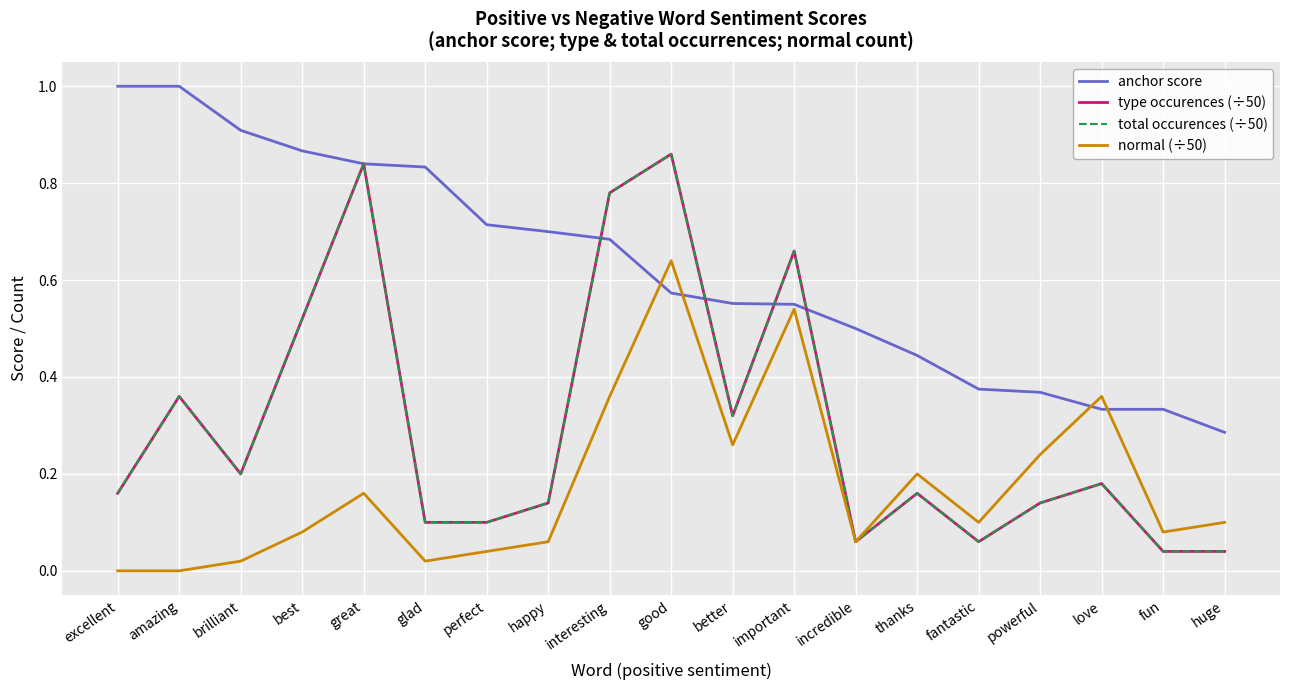

What is the difference between the highest and lowest values at great?

0.7